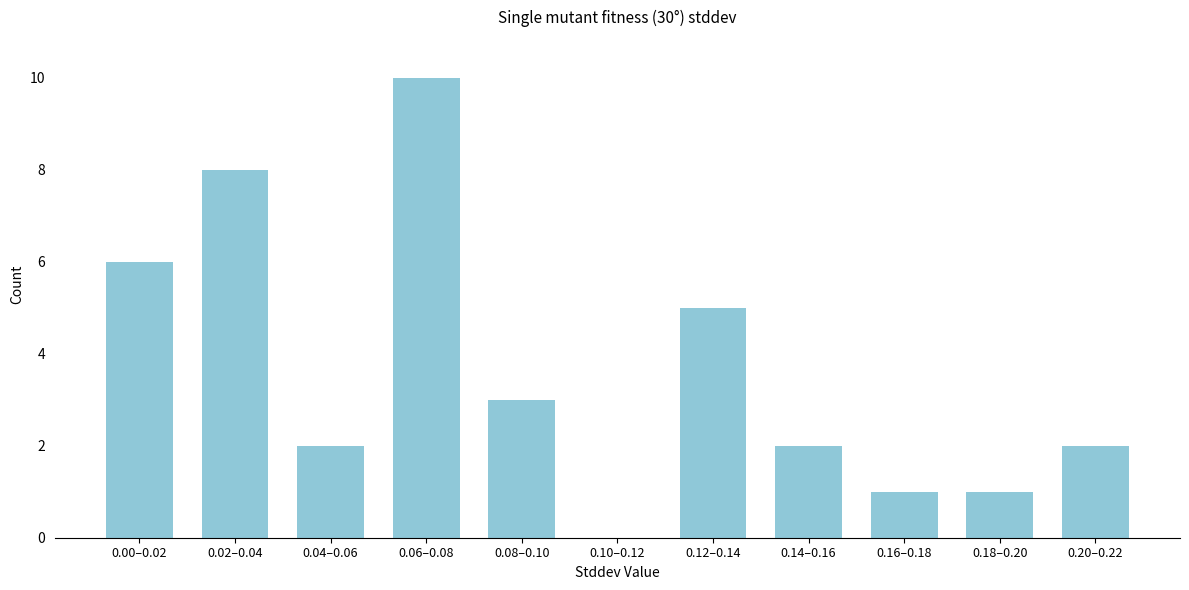

Reading left to right, transcribe all the data shown in this chart.

0.00–0.02=6	0.02–0.04=8	0.04–0.06=2	0.06–0.08=10	0.08–0.10=3	0.10–0.12=0	0.12–0.14=5	0.14–0.16=2	0.16–0.18=1	0.18–0.20=1	0.20–0.22=2